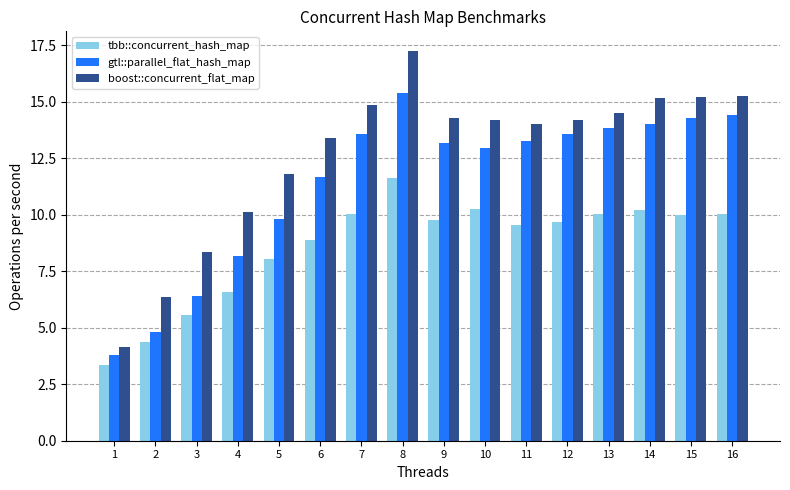

Rank the series by their average value, from highest to lowest.

boost::concurrent_flat_map, gtl::parallel_flat_hash_map, tbb::concurrent_hash_map